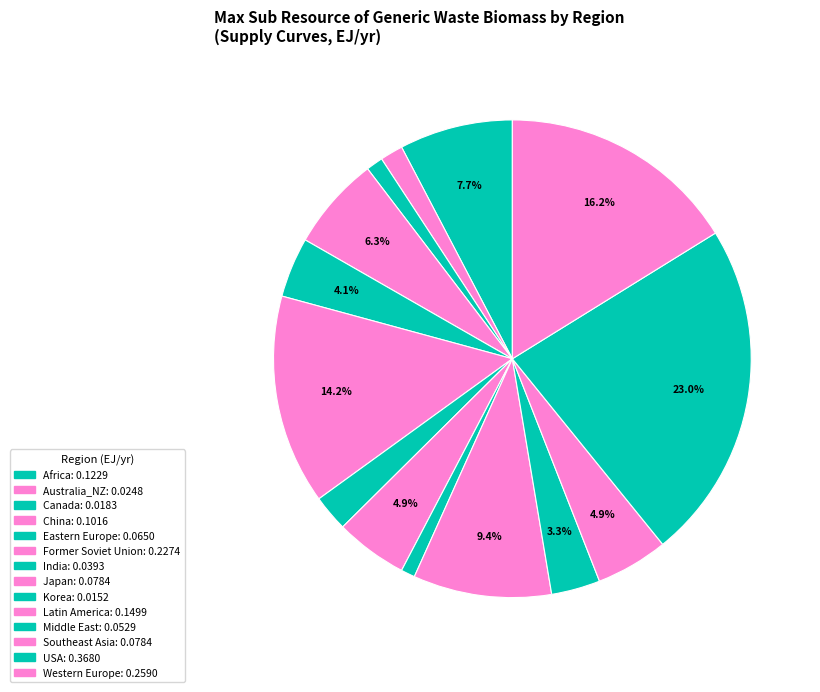

How many segments does this pie chart have?

14